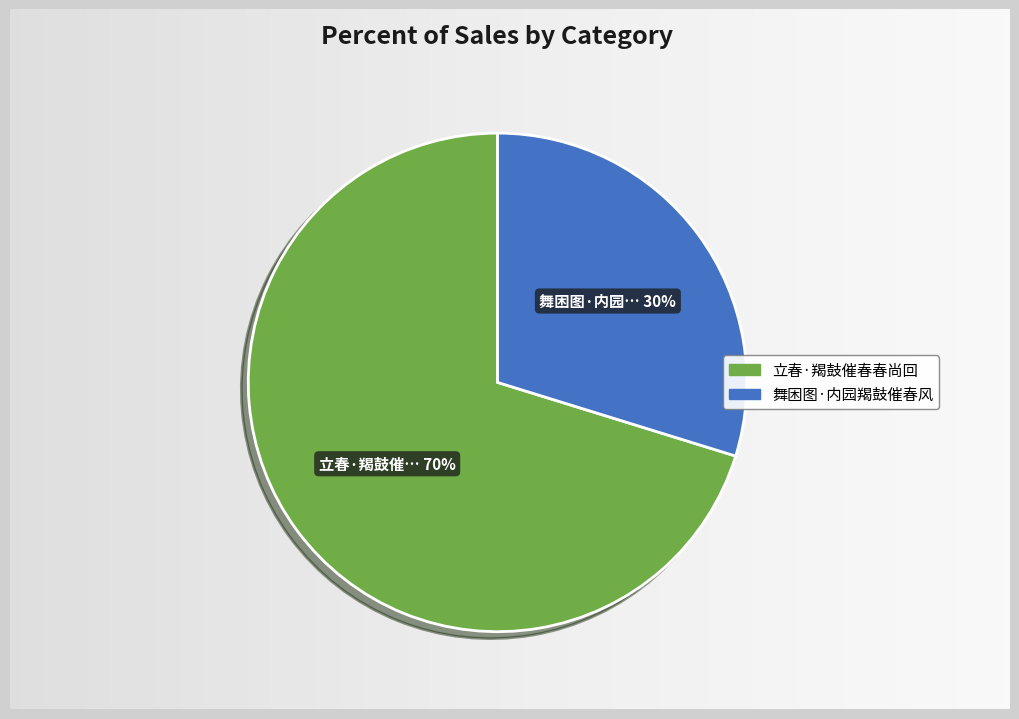

Approximately how many times larger is the value at 立春·羯鼓催春春尚回 compared to 舞困图·内园羯鼓催春风?

2.4